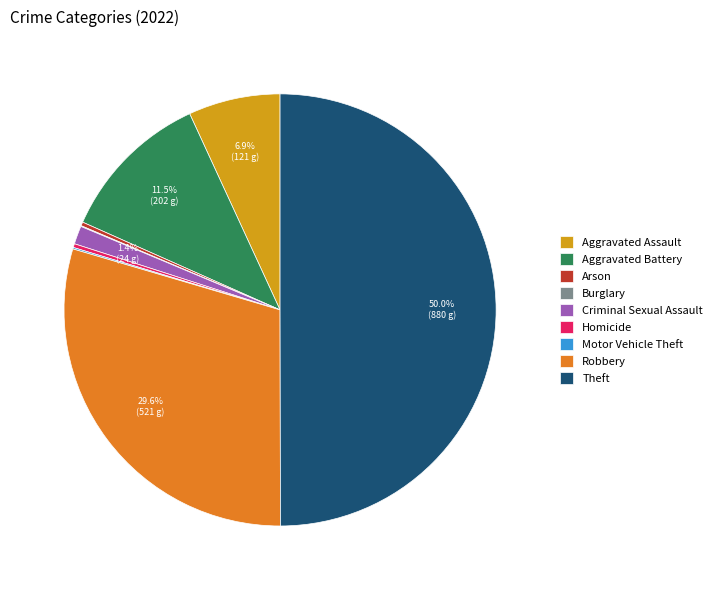

Is Arson the majority of the pie?

No